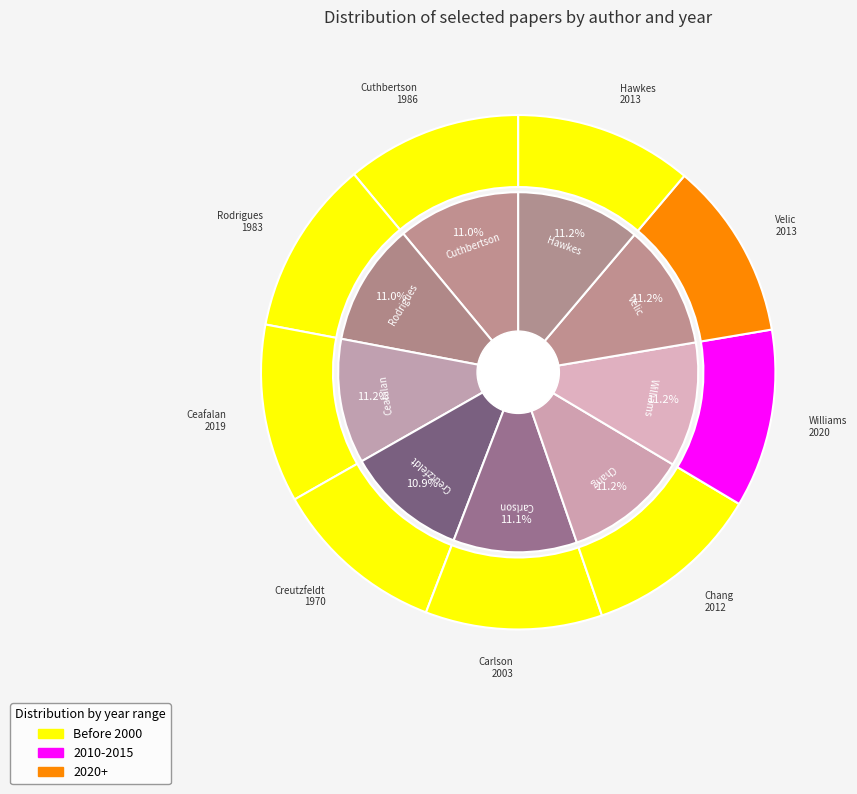

The Rodrigues slice represents 1% of the pie. True or false?

False